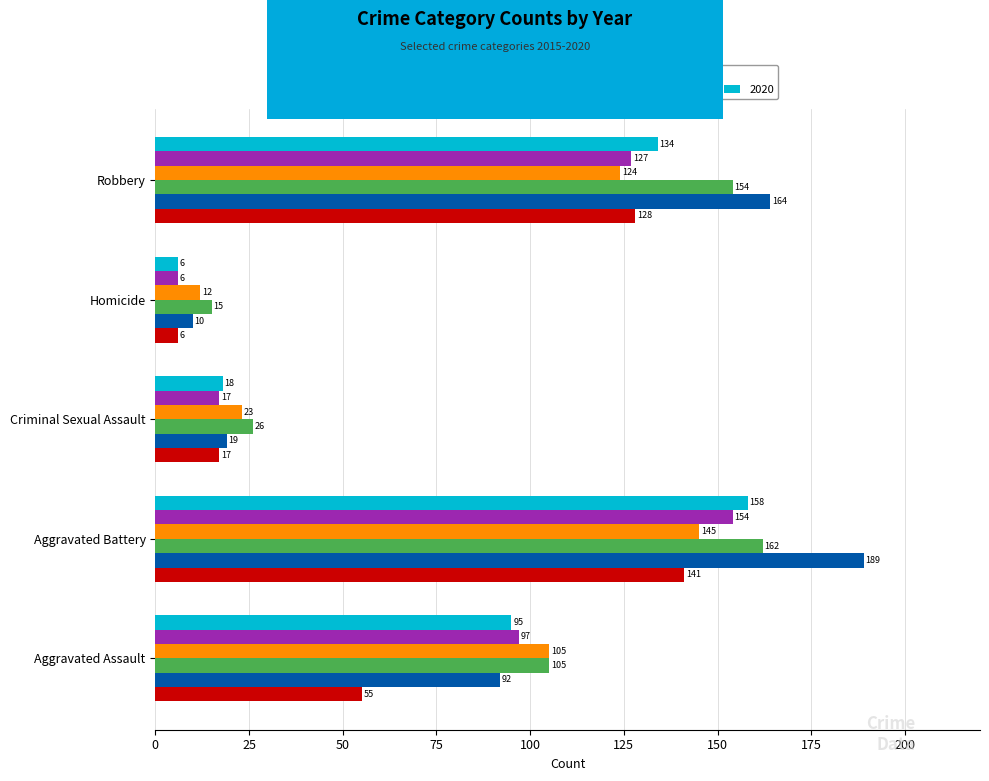

What is the difference between the highest and lowest values at Aggravated Assault?

50